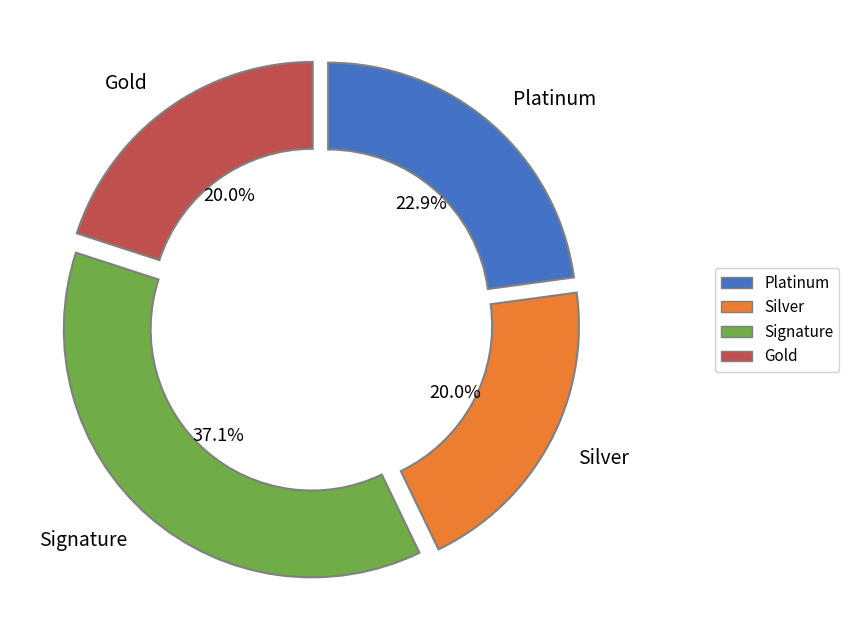

What percentage is NOT represented by Platinum?

77.1%